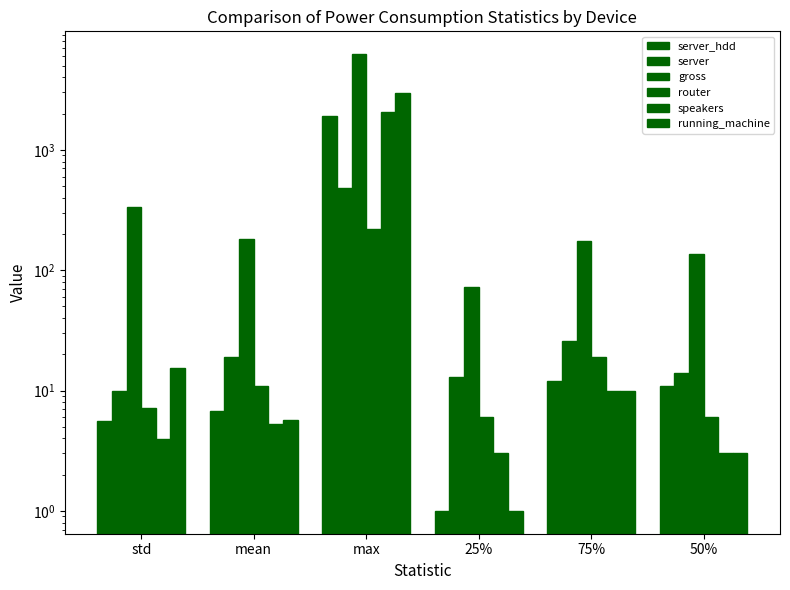

Reading right to left, transcribe all the data shown in this chart.

server_hdd: 50%=11.0	75%=12.0	25%=1.0	max=1917.0	mean=6.8	std=5.6
server: 50%=14.0	75%=26.0	25%=13.0	max=479.0	mean=18.9	std=10.0
gross: 50%=136.0	75%=175.0	25%=72.0	max=6237.0	mean=180.4	std=333.7
router: 50%=6.0	75%=19.0	25%=6.0	max=222.0	mean=10.9	std=7.2
speakers: 50%=3.0	75%=10.0	25%=3.0	max=2051.0	mean=5.3	std=4.0
running_machine: 50%=3.0	75%=10.0	25%=1.0	max=2974.0	mean=5.7	std=15.4